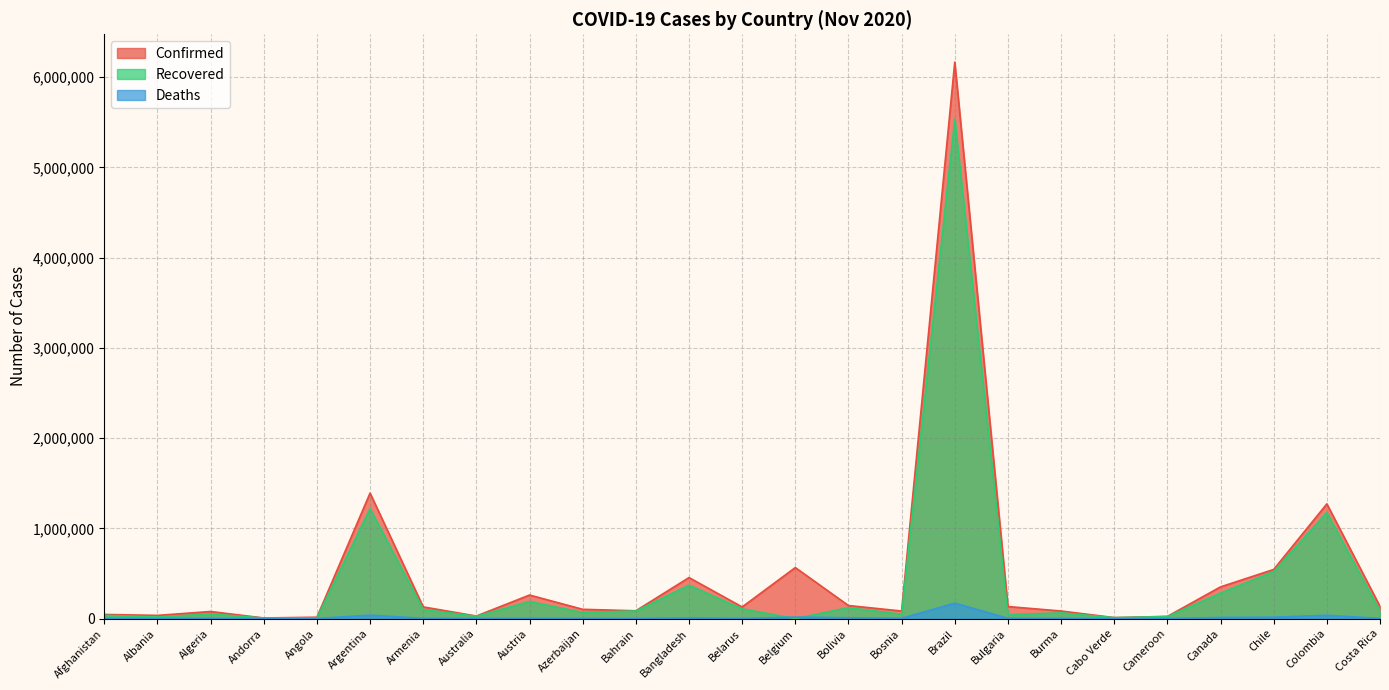

True or false: Confirmed and Recovered intersect in this chart.

False